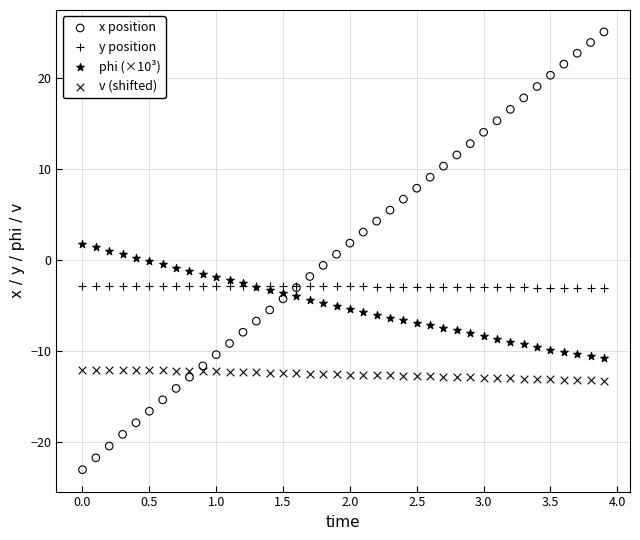

Which series reaches the minimum Y coordinate?

x position